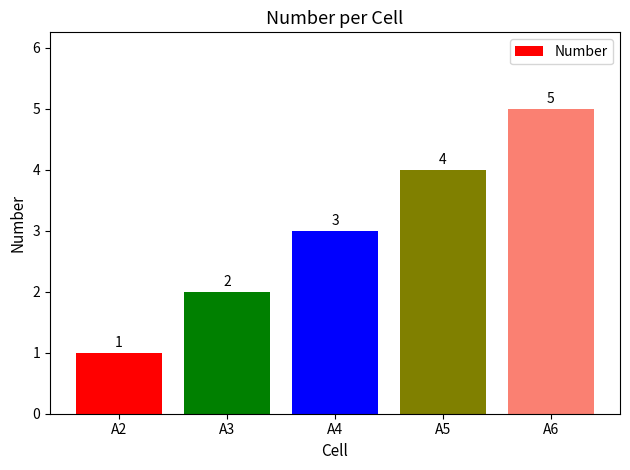

The chart shows a value of 1 at A2. True or false?

True